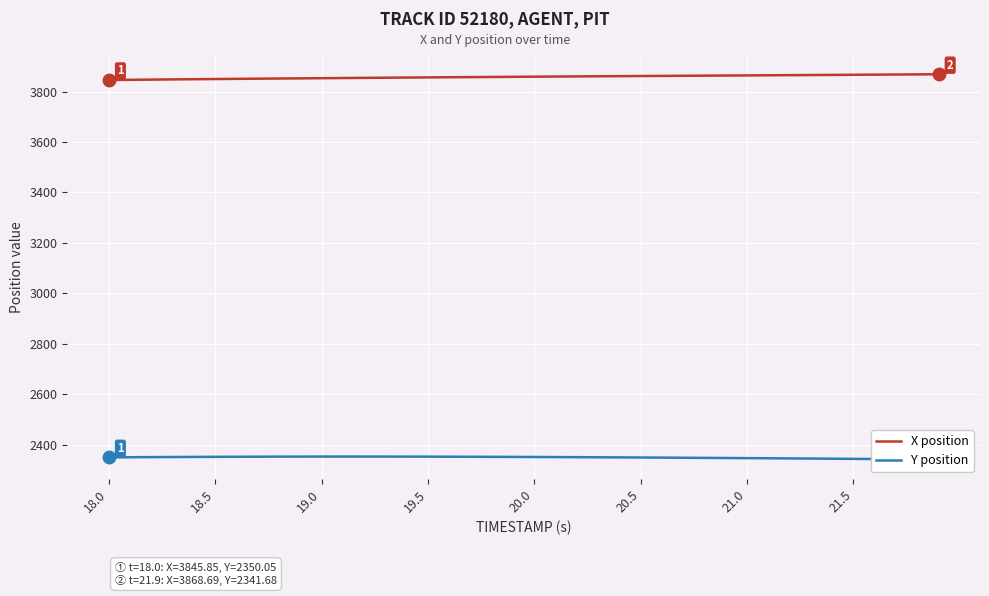

What is the maximum value for X position?

3868.7